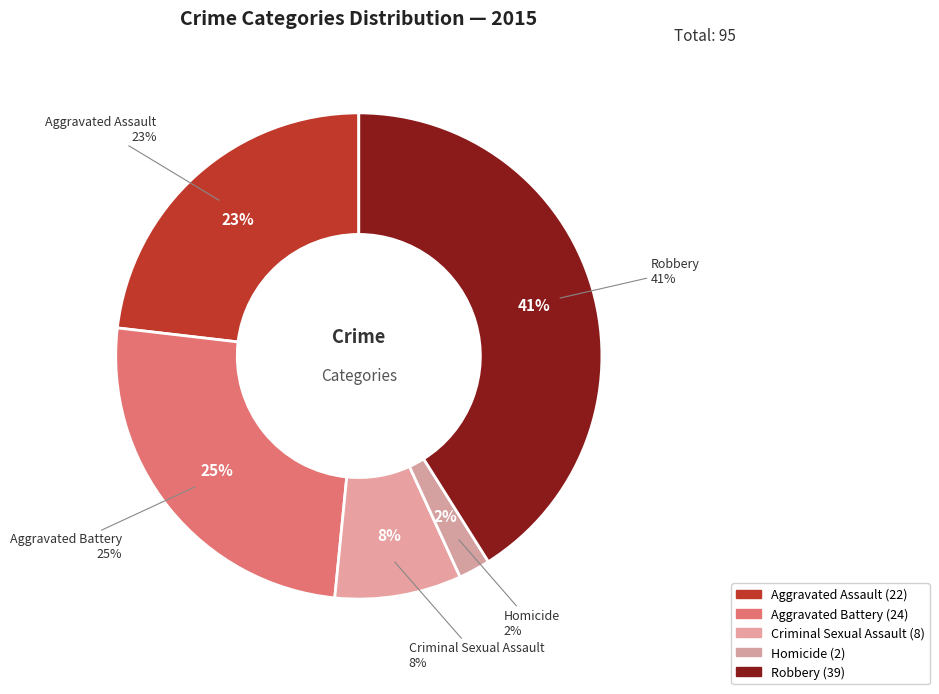

What portion of the pie excludes Homicide?

97.9%